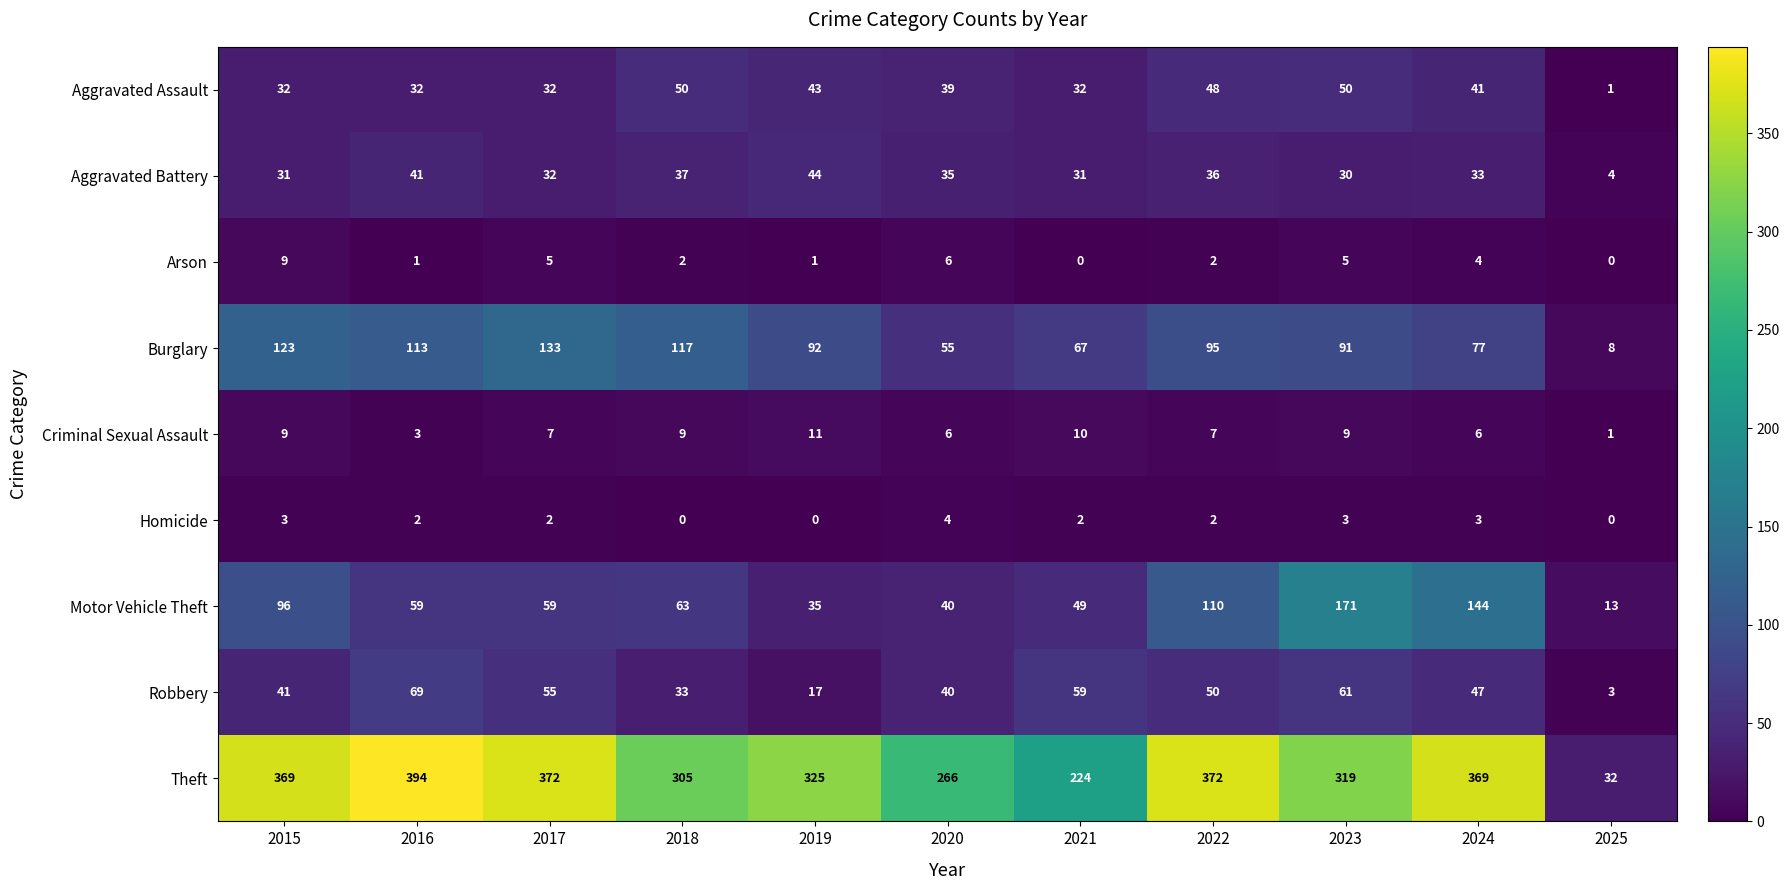

Between 2019 and 2023, which series saw the biggest shift?

Motor Vehicle Theft